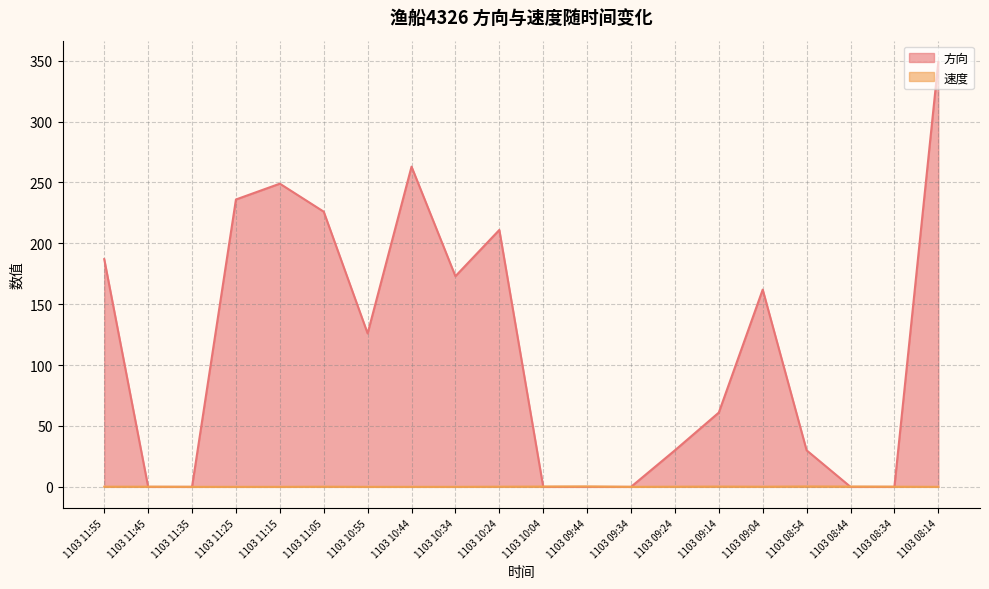

How many lines are shown in the chart?

2